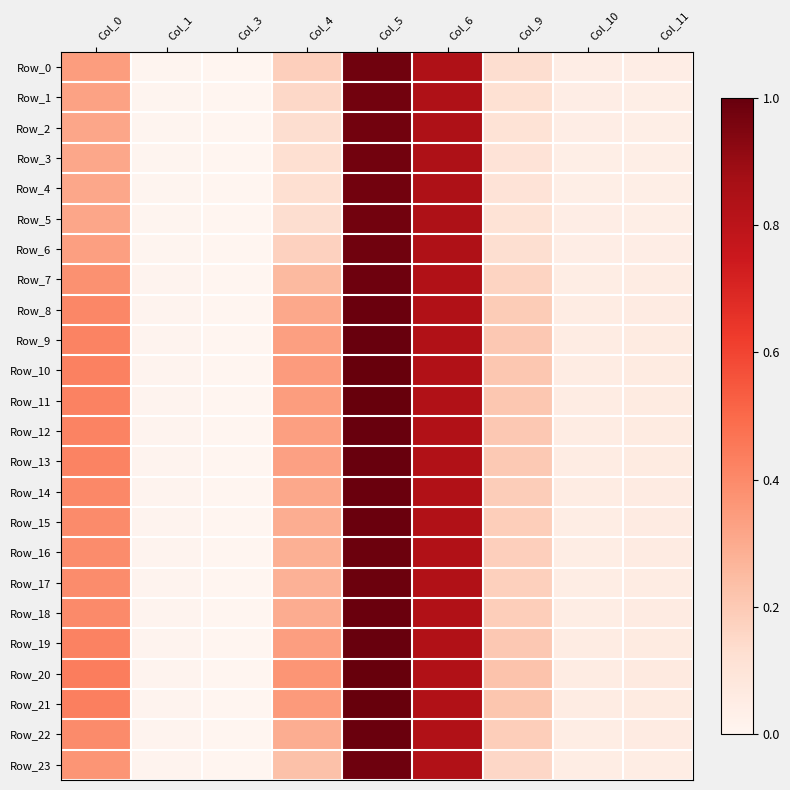

Reading left to right, what are all the values shown in this chart?

Row_0: Col_0=0.3	Col_1=0.0	Col_3=0.0	Col_4=0.2	Col_5=1.0	Col_6=0.8	Col_9=0.1	Col_10=0.0	Col_11=0.0
Row_1: Col_0=0.3	Col_1=0.0	Col_3=0.0	Col_4=0.2	Col_5=1.0	Col_6=0.8	Col_9=0.1	Col_10=0.0	Col_11=0.0
Row_2: Col_0=0.3	Col_1=0.0	Col_3=0.0	Col_4=0.1	Col_5=1.0	Col_6=0.8	Col_9=0.1	Col_10=0.0	Col_11=0.0
Row_3: Col_0=0.3	Col_1=0.0	Col_3=0.0	Col_4=0.1	Col_5=1.0	Col_6=0.8	Col_9=0.1	Col_10=0.0	Col_11=0.0
Row_4: Col_0=0.3	Col_1=0.0	Col_3=0.0	Col_4=0.1	Col_5=1.0	Col_6=0.8	Col_9=0.1	Col_10=0.0	Col_11=0.0
Row_5: Col_0=0.3	Col_1=0.0	Col_3=0.0	Col_4=0.1	Col_5=1.0	Col_6=0.8	Col_9=0.1	Col_10=0.0	Col_11=0.0
Row_6: Col_0=0.3	Col_1=0.0	Col_3=0.0	Col_4=0.2	Col_5=1.0	Col_6=0.8	Col_9=0.1	Col_10=0.0	Col_11=0.0
Row_7: Col_0=0.4	Col_1=0.0	Col_3=0.0	Col_4=0.3	Col_5=1.0	Col_6=0.8	Col_9=0.2	Col_10=0.0	Col_11=0.1
Row_8: Col_0=0.4	Col_1=0.0	Col_3=0.0	Col_4=0.3	Col_5=1.0	Col_6=0.8	Col_9=0.2	Col_10=0.1	Col_11=0.1
Row_9: Col_0=0.4	Col_1=0.0	Col_3=0.0	Col_4=0.3	Col_5=1.0	Col_6=0.8	Col_9=0.2	Col_10=0.1	Col_11=0.1
Row_10: Col_0=0.4	Col_1=0.0	Col_3=0.0	Col_4=0.3	Col_5=1.0	Col_6=0.8	Col_9=0.2	Col_10=0.1	Col_11=0.1
Row_11: Col_0=0.4	Col_1=0.0	Col_3=0.0	Col_4=0.3	Col_5=1.0	Col_6=0.8	Col_9=0.2	Col_10=0.1	Col_11=0.1
Row_12: Col_0=0.4	Col_1=0.0	Col_3=0.0	Col_4=0.3	Col_5=1.0	Col_6=0.8	Col_9=0.2	Col_10=0.1	Col_11=0.1
Row_13: Col_0=0.4	Col_1=0.0	Col_3=0.0	Col_4=0.3	Col_5=1.0	Col_6=0.8	Col_9=0.2	Col_10=0.1	Col_11=0.1
Row_14: Col_0=0.4	Col_1=0.0	Col_3=0.0	Col_4=0.3	Col_5=1.0	Col_6=0.8	Col_9=0.2	Col_10=0.1	Col_11=0.1
Row_15: Col_0=0.4	Col_1=0.0	Col_3=0.0	Col_4=0.3	Col_5=1.0	Col_6=0.8	Col_9=0.2	Col_10=0.1	Col_11=0.1
Row_16: Col_0=0.4	Col_1=0.0	Col_3=0.0	Col_4=0.3	Col_5=1.0	Col_6=0.8	Col_9=0.2	Col_10=0.1	Col_11=0.1
Row_17: Col_0=0.4	Col_1=0.0	Col_3=0.0	Col_4=0.3	Col_5=1.0	Col_6=0.8	Col_9=0.2	Col_10=0.0	Col_11=0.1
Row_18: Col_0=0.4	Col_1=0.0	Col_3=0.0	Col_4=0.3	Col_5=1.0	Col_6=0.8	Col_9=0.2	Col_10=0.1	Col_11=0.1
Row_19: Col_0=0.4	Col_1=0.0	Col_3=0.0	Col_4=0.3	Col_5=1.0	Col_6=0.8	Col_9=0.2	Col_10=0.1	Col_11=0.1
Row_20: Col_0=0.4	Col_1=0.0	Col_3=0.0	Col_4=0.4	Col_5=1.0	Col_6=0.8	Col_9=0.2	Col_10=0.1	Col_11=0.1
Row_21: Col_0=0.4	Col_1=0.0	Col_3=0.0	Col_4=0.4	Col_5=1.0	Col_6=0.8	Col_9=0.2	Col_10=0.1	Col_11=0.1
Row_22: Col_0=0.4	Col_1=0.0	Col_3=0.0	Col_4=0.3	Col_5=1.0	Col_6=0.8	Col_9=0.2	Col_10=0.1	Col_11=0.1
Row_23: Col_0=0.4	Col_1=0.0	Col_3=0.0	Col_4=0.2	Col_5=1.0	Col_6=0.8	Col_9=0.2	Col_10=0.0	Col_11=0.0